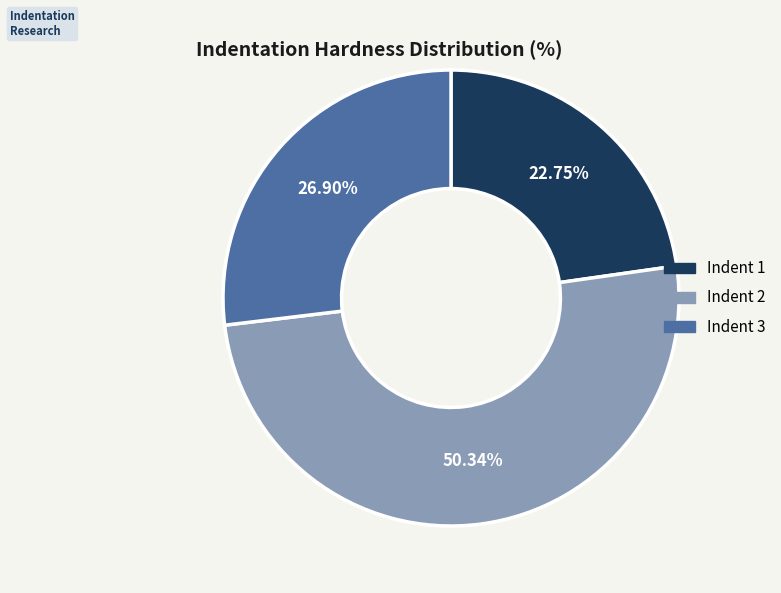

Rank the categories by value from lowest to highest.

Indent 1, Indent 3, Indent 2